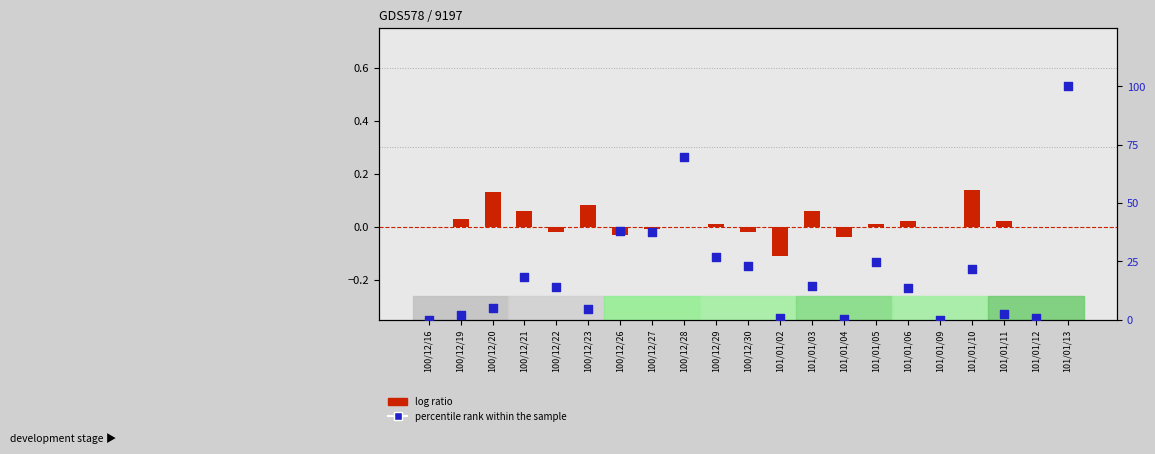

At how many categories does at least one series exceed 13?

12